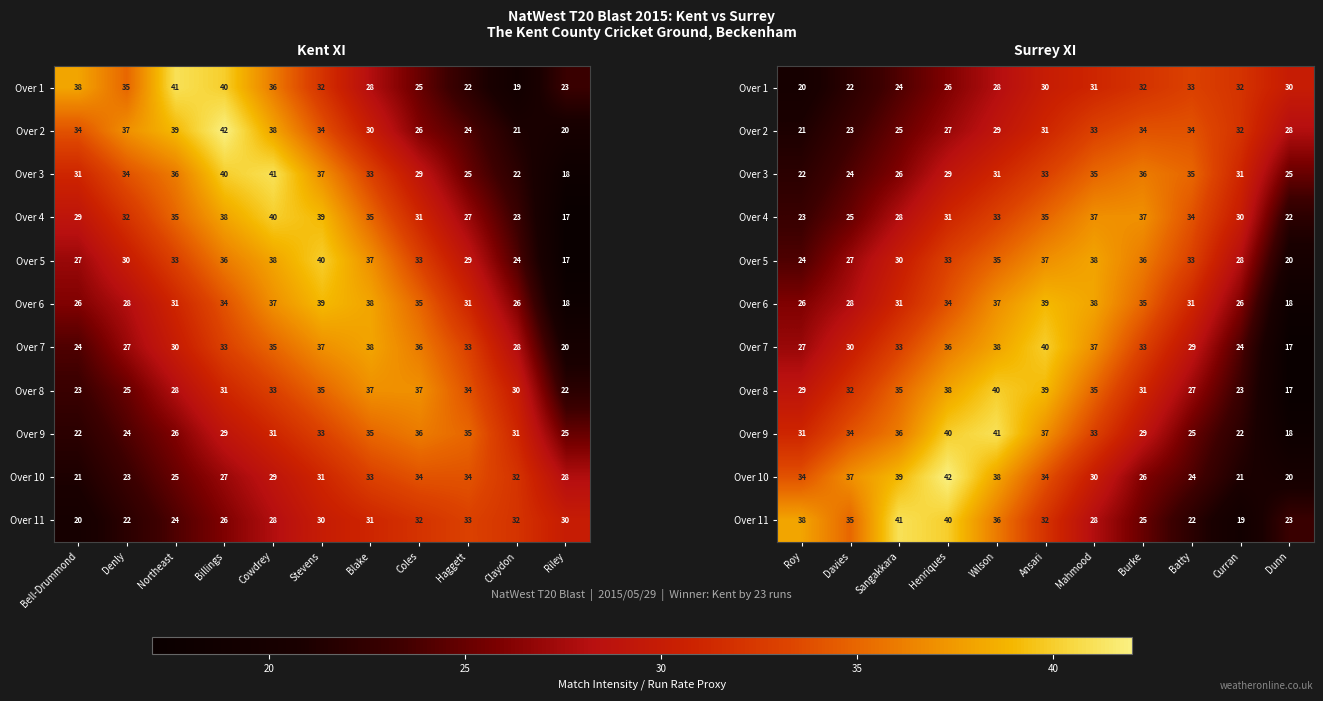

What is the spread (max minus min) of values at Curran?

13